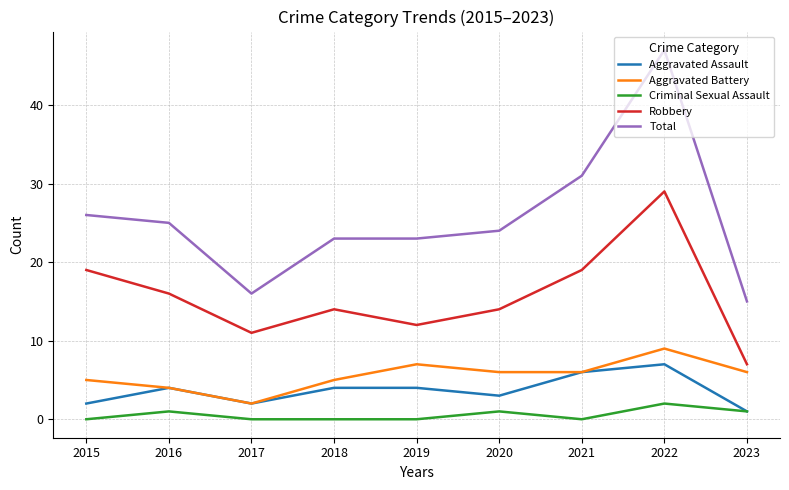

Reading left to right, transcribe all the data shown in this chart.

Aggravated Assault: 2	4	2	4	4	3	6	7	1
Aggravated Battery: 5	4	2	5	7	6	6	9	6
Criminal Sexual Assault: 0	1	0	0	0	1	0	2	1
Robbery: 19	16	11	14	12	14	19	29	7
Total: 26	25	16	23	23	24	31	47	15